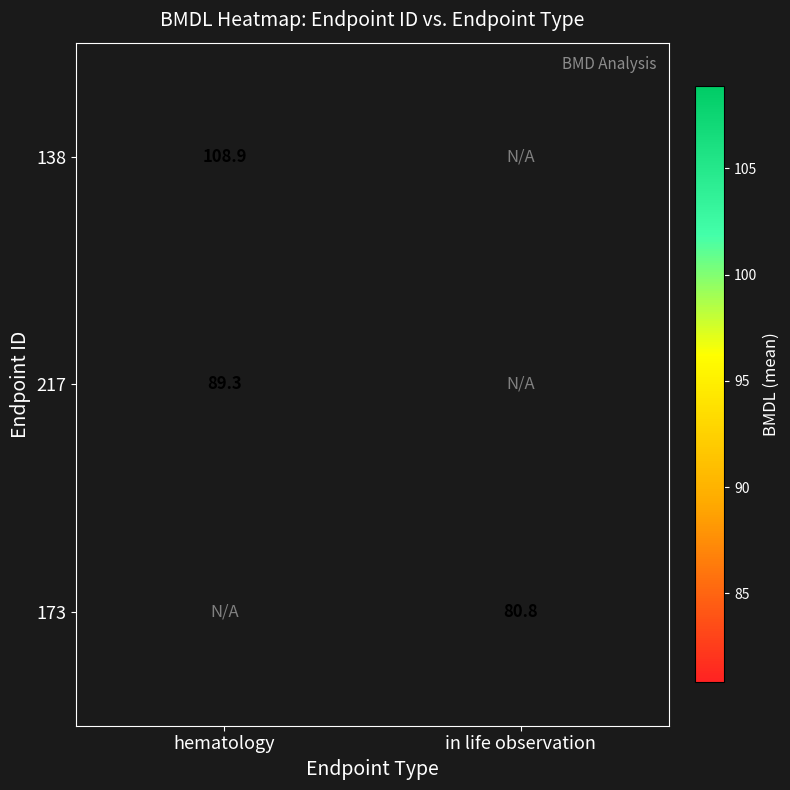

What is the difference between the highest and lowest values at hematology?

19.6